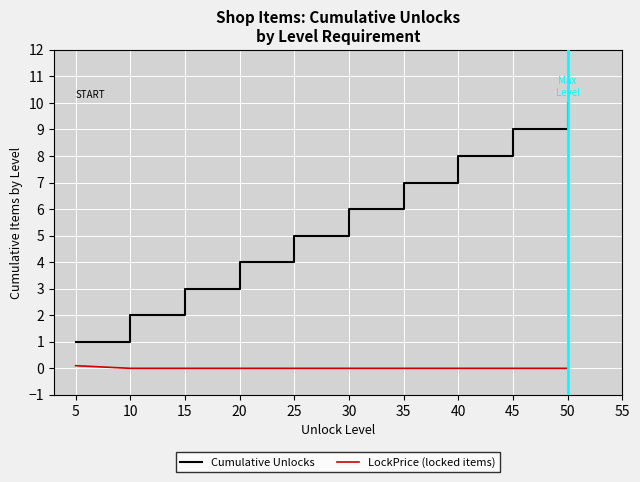

How many lines are shown in the chart?

2